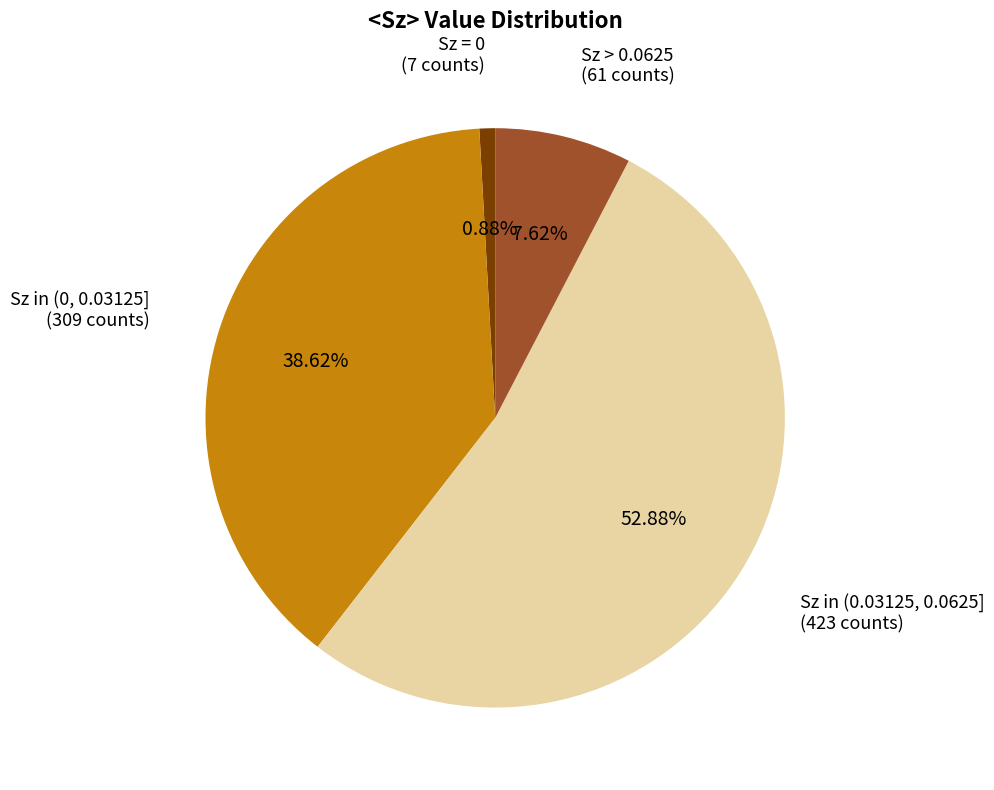

Is there a majority slice in this chart?

Yes